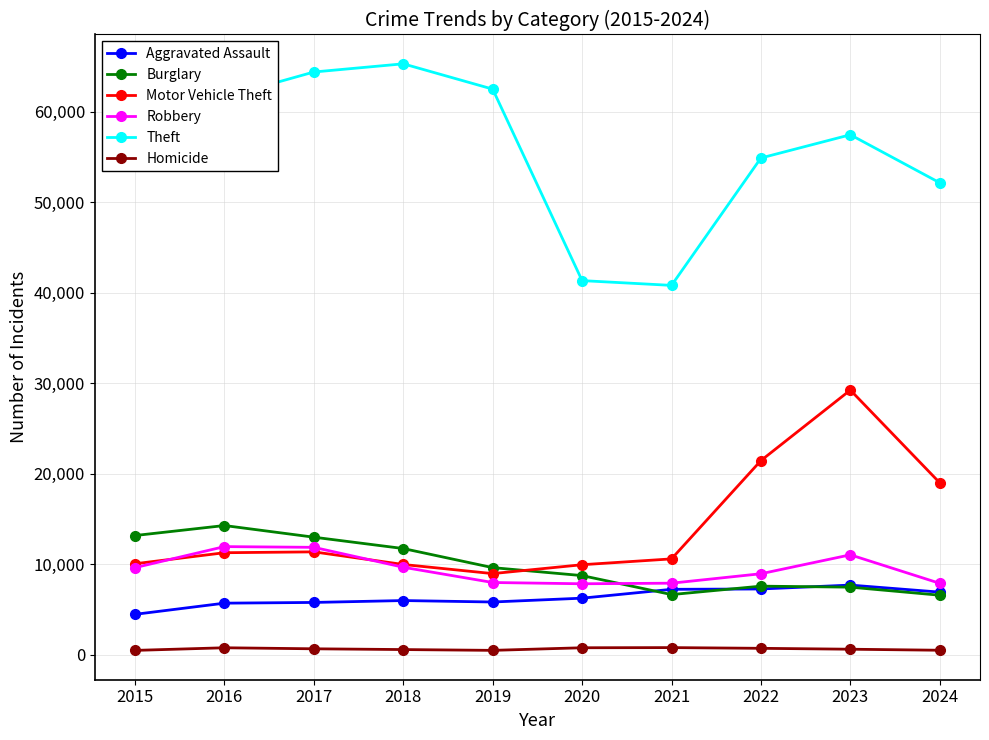

At which label is Theft closest to 53053?

2024